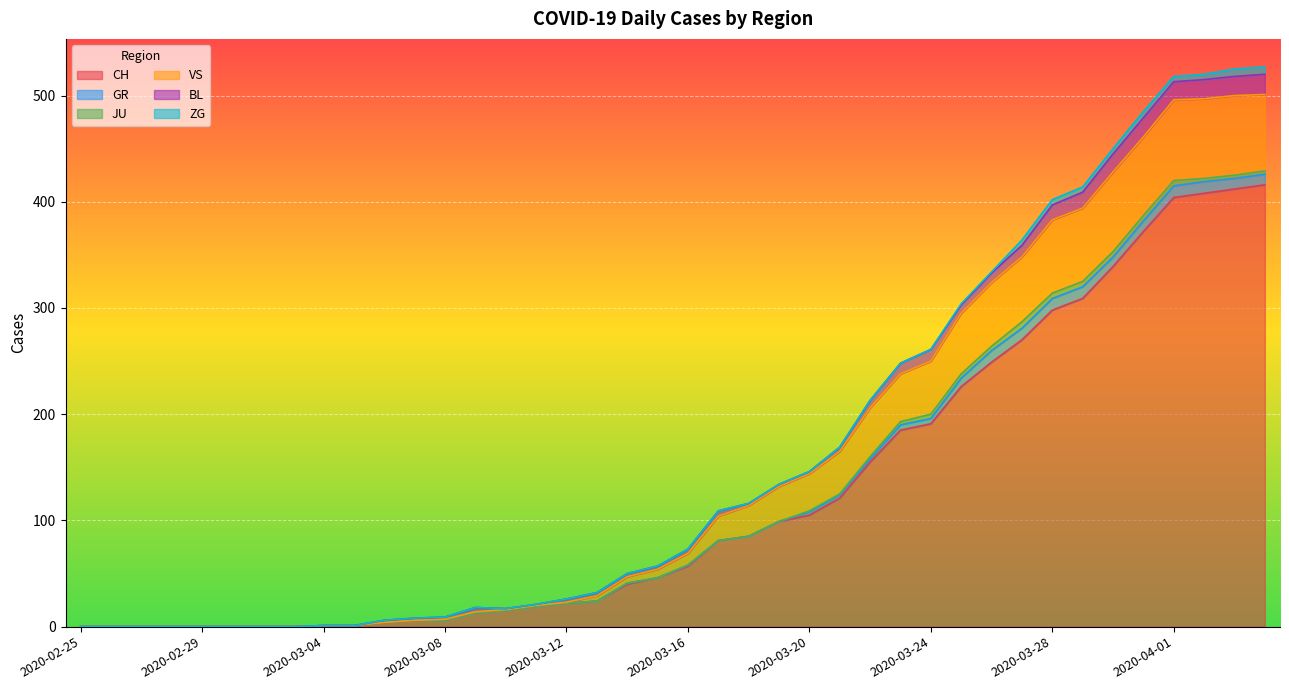

Is it true that VS equals 0 at 2020-02-28?

True